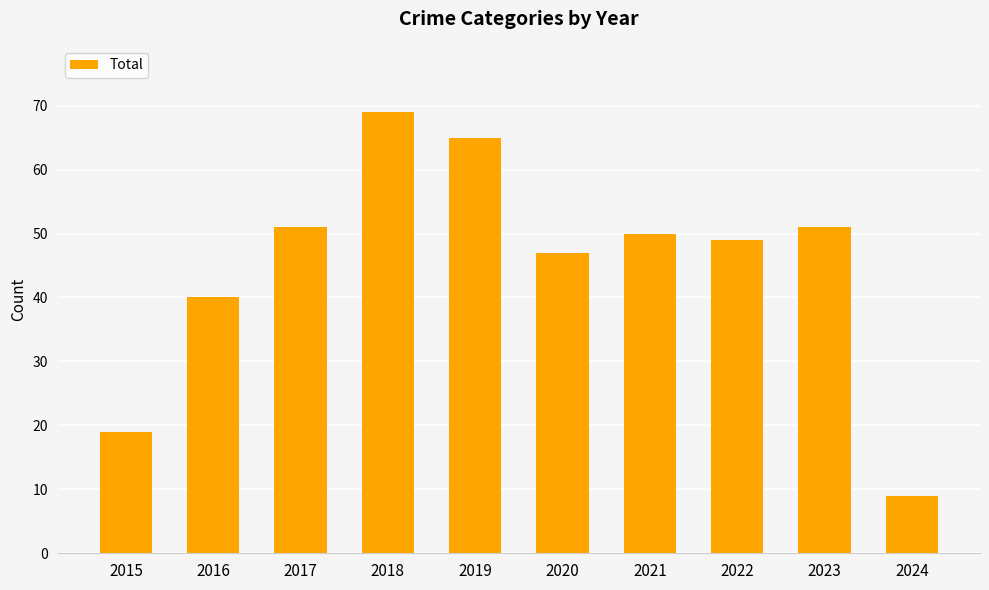

Reading left to right, what are all the values shown in this chart?

19	40	51	69	65	47	50	49	51	9